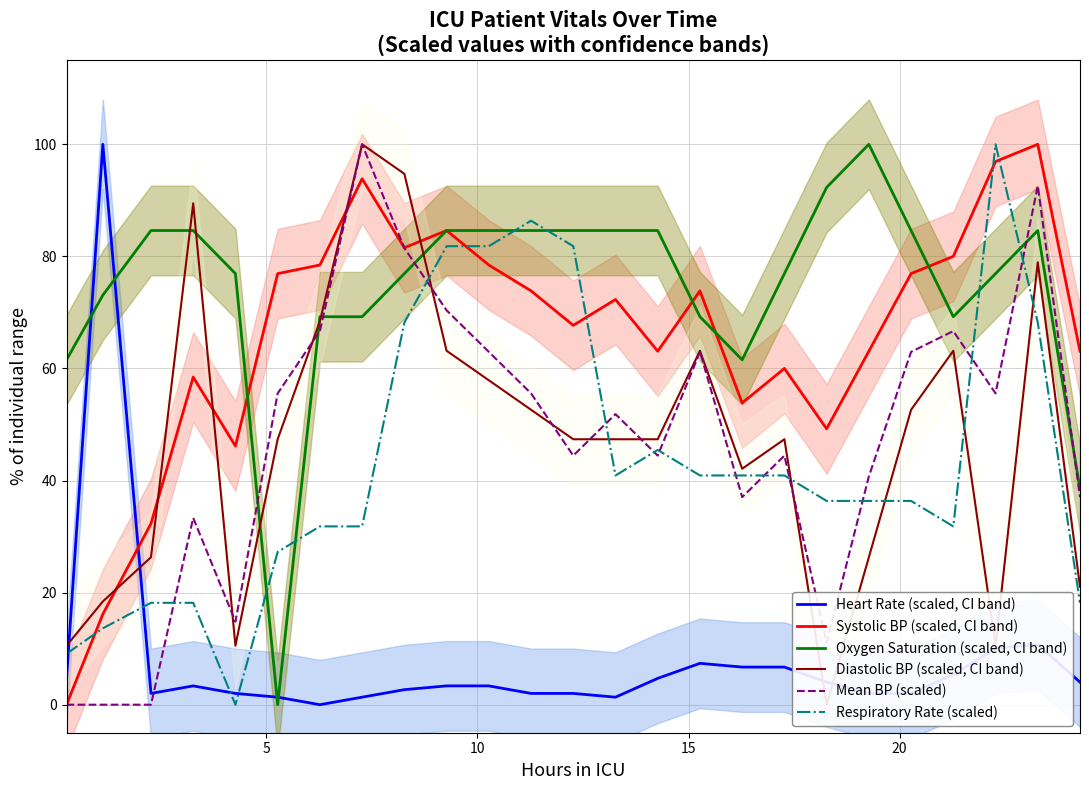

Reading left to right, transcribe all the data shown in this chart.

Heart Rate (scaled, CI band): 4.7	100.0	2.0	3.4	2.0	1.3	0.0	1.3	2.7	3.4	3.4	2.0	2.0	1.3	4.7	7.4	6.7	6.7	4.0	2.0	2.0	5.4	10.1	10.7	4.0
Systolic BP (scaled, CI band): 0.0	16.2	32.3	58.5	46.2	76.9	78.5	93.8	81.5	84.6	78.5	73.8	67.7	72.3	63.1	73.8	53.8	60.0	49.2	63.1	76.9	80.0	96.9	100.0	63.1
Oxygen Saturation (scaled, CI band): 61.5	73.1	84.6	84.6	76.9	0.0	69.2	69.2	76.9	84.6	84.6	84.6	84.6	84.6	84.6	69.2	61.5	76.9	92.3	100.0	84.6	69.2	76.9	84.6	38.5
Diastolic BP (scaled, CI band): 10.5	18.4	26.3	89.5	10.5	47.4	68.4	100.0	94.7	63.2	57.9	52.6	47.4	47.4	47.4	63.2	42.1	47.4	0.0	26.3	52.6	63.2	10.5	78.9	21.1
Mean BP (scaled): 0.0	0.0	0.0	33.3	14.8	55.6	66.7	100.0	81.5	70.4	63.0	55.6	44.4	51.9	44.4	63.0	37.0	44.4	11.1	40.7	63.0	66.7	55.6	92.6	37.0
Respiratory Rate (scaled): 9.1	13.6	18.2	18.2	0.0	27.3	31.8	31.8	68.2	81.8	81.8	86.4	81.8	40.9	45.5	40.9	40.9	40.9	36.4	36.4	36.4	31.8	100.0	68.2	18.2